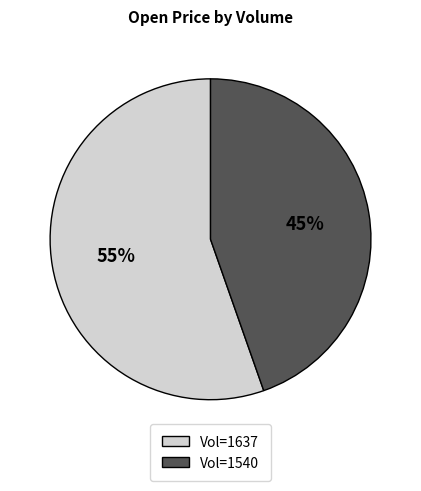

To the nearest percent, what is the average slice percentage?

50%